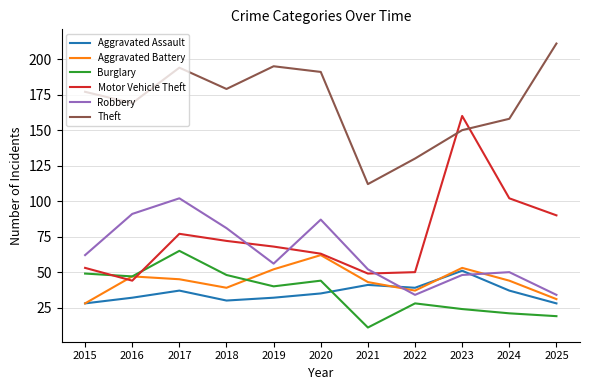

What are all the series names shown in the legend?

Aggravated Assault, Aggravated Battery, Burglary, Motor Vehicle Theft, Robbery, Theft